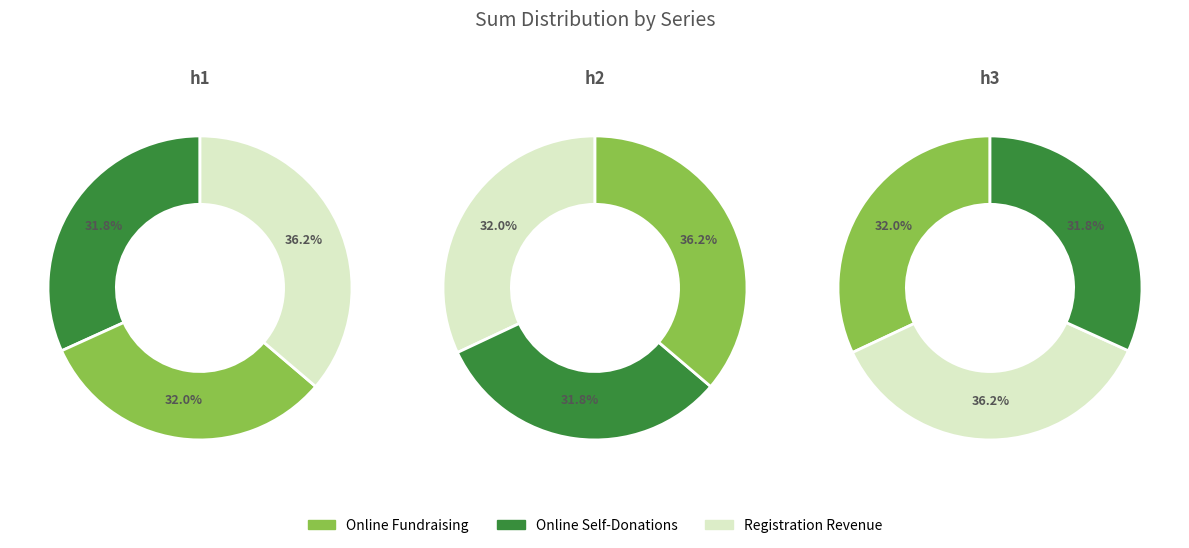

The h1 slice represents 32% of the pie. True or false?

True